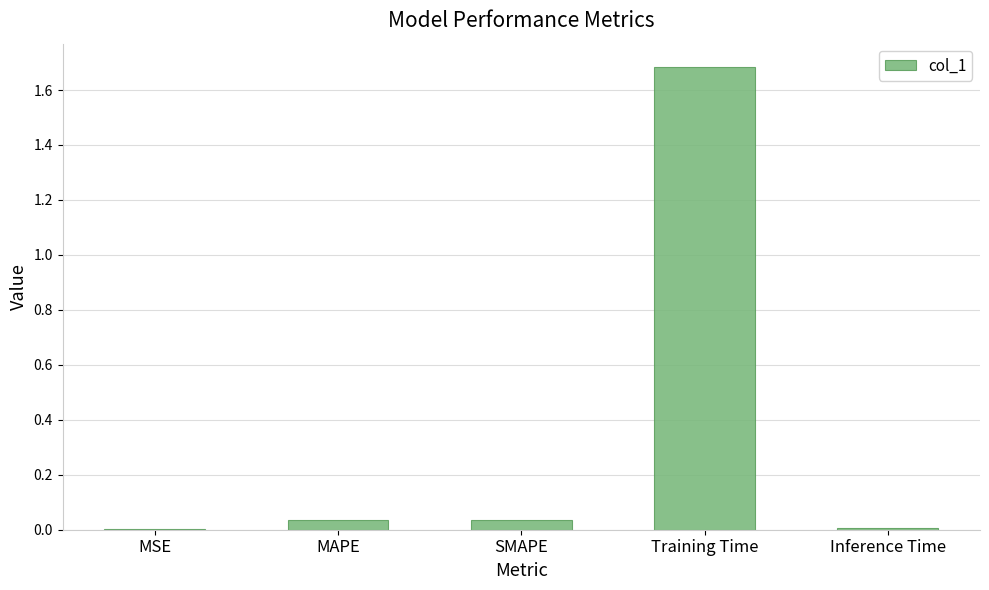

What is the average value?

0.4